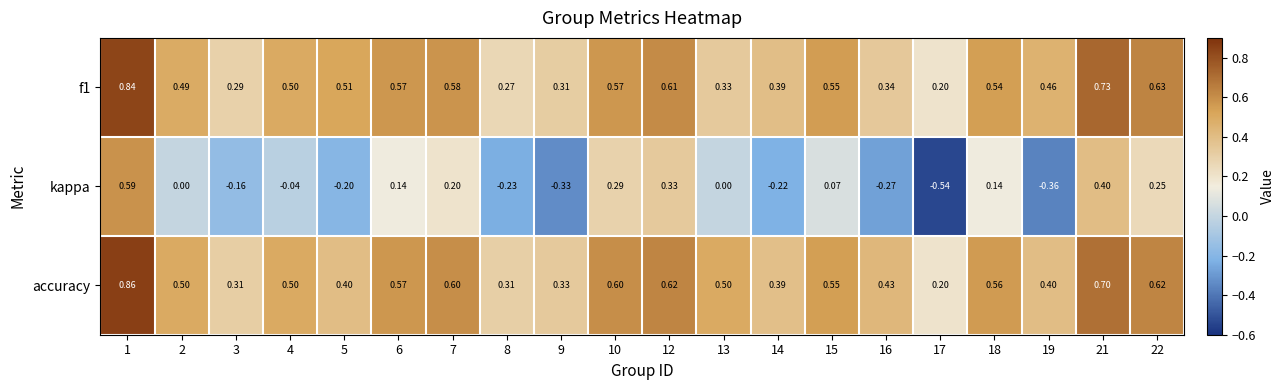

At how many categories does at least one series exceed 0?

20